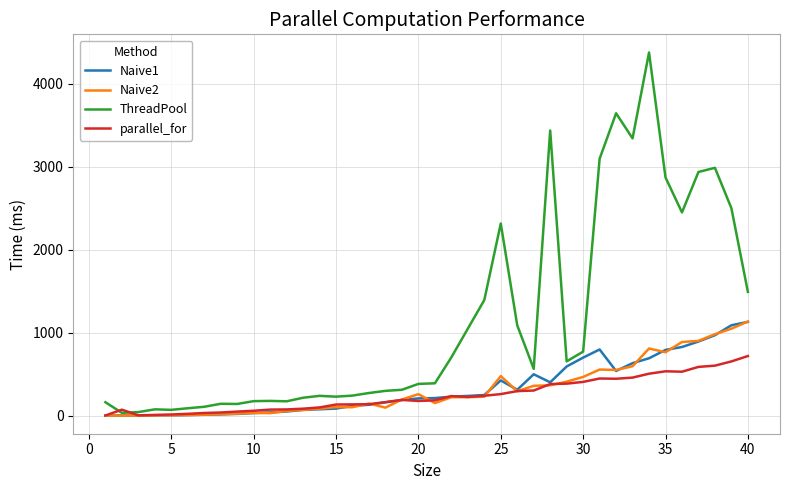

Which series has the largest range (max minus min)?

ThreadPool